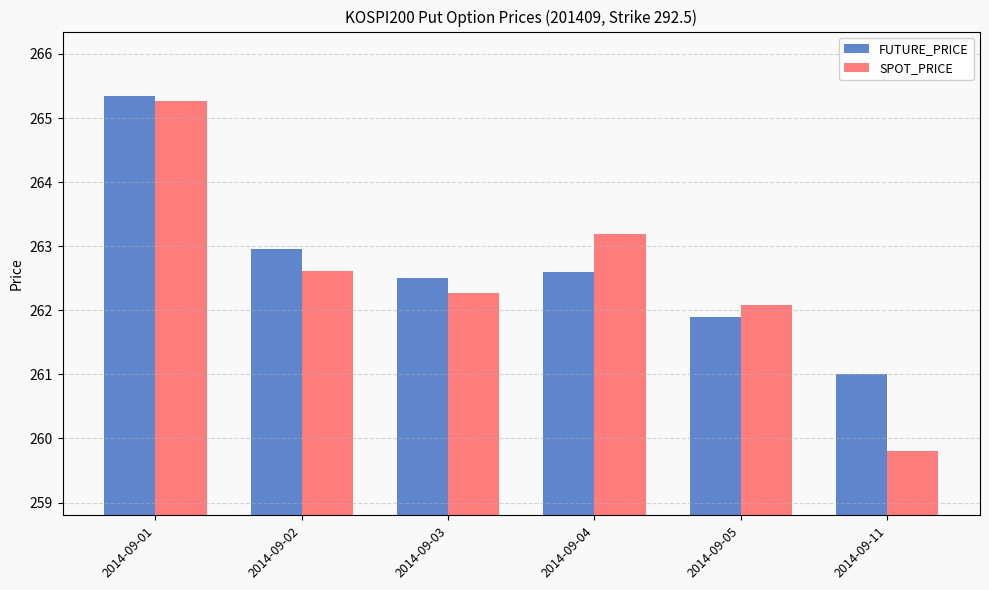

What is the sum of all SPOT_PRICE values?

1575.2